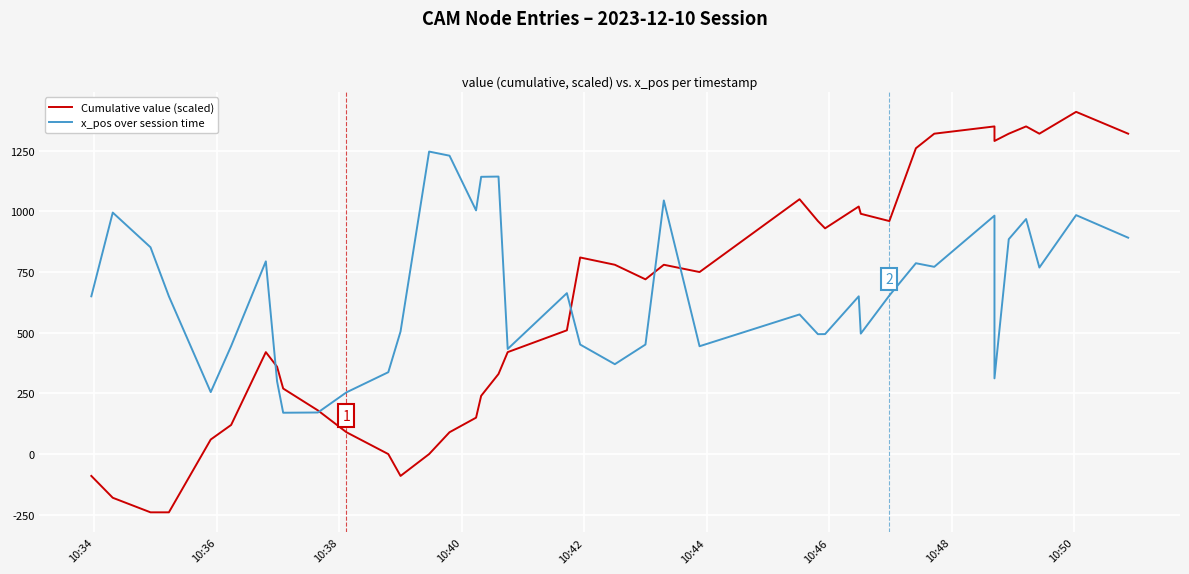

What are all the series names shown in the legend?

Cumulative value (scaled), x_pos over session time